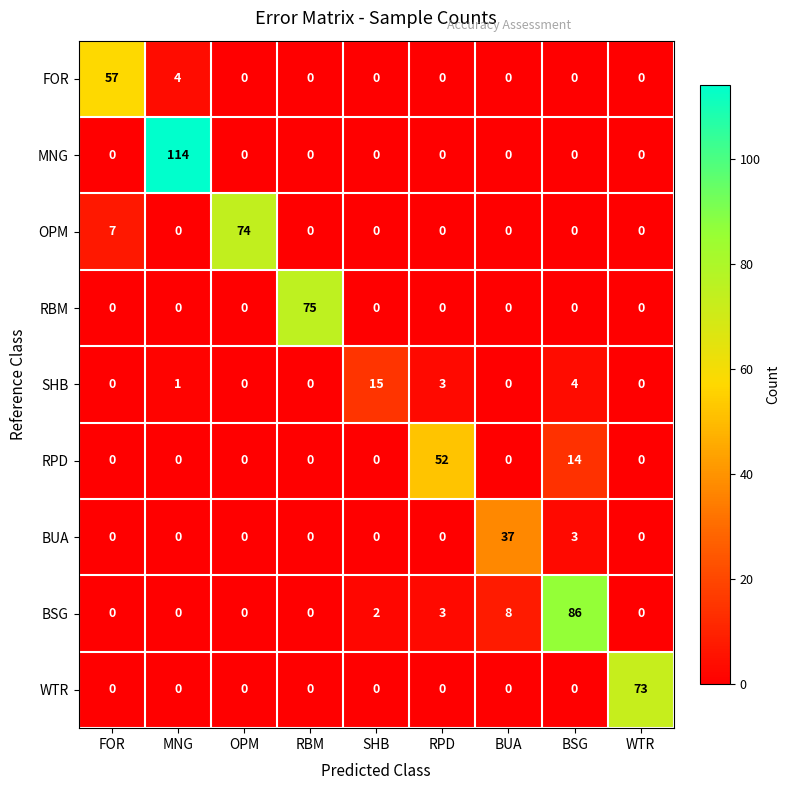

The value of FOR at BUA is 29. True or false?

False